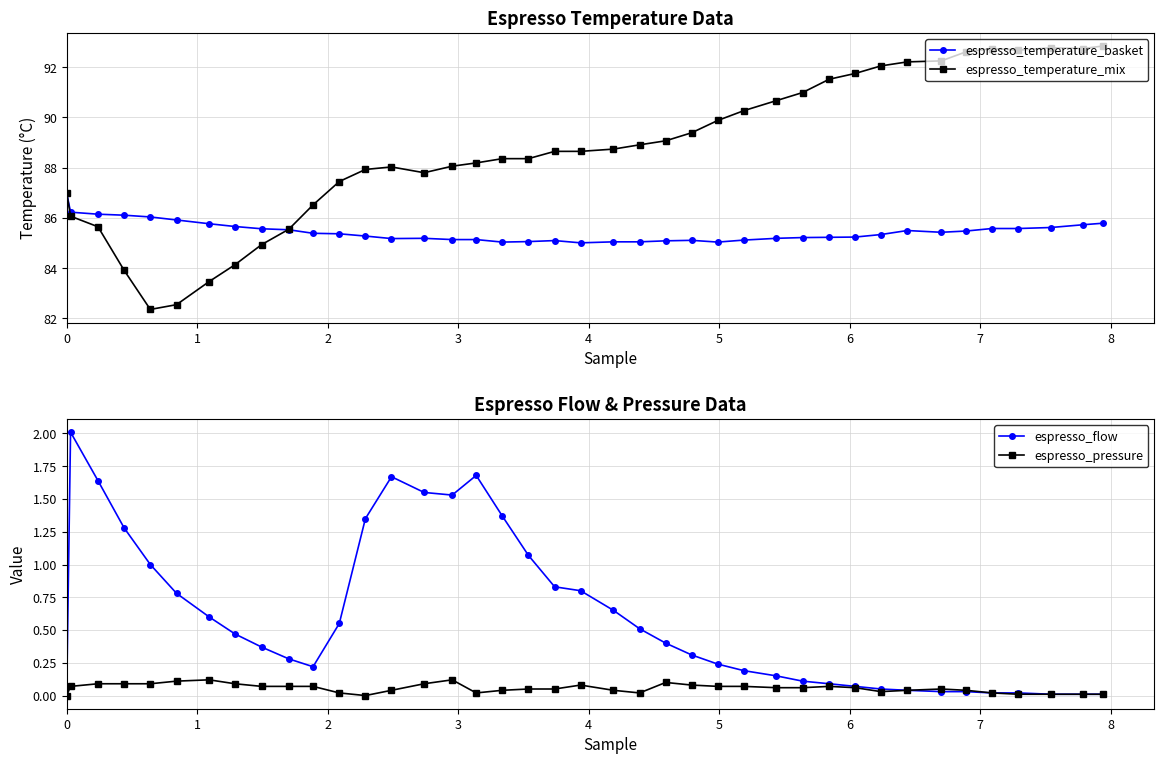

Reading left to right, what are all the values shown in this chart?

espresso_temperature_basket: 87.0	86.2	86.2	86.1	86.0	85.9	85.8	85.7	85.6	85.5	85.4	85.4	85.3	85.2	85.2	85.1	85.1	85.0	85.1	85.1	85.0	85.0	85.0	85.1	85.1	85.0	85.1	85.2	85.2	85.2	85.2	85.3	85.5	85.4	85.5	85.6	85.6	85.6	85.7	85.8
espresso_temperature_mix: 87.0	86.1	85.7	83.9	82.4	82.5	83.5	84.1	84.9	85.5	86.5	87.5	87.9	88.0	87.8	88.1	88.2	88.4	88.4	88.7	88.7	88.7	88.9	89.1	89.4	89.9	90.3	90.7	91.0	91.5	91.8	92.0	92.2	92.2	92.6	92.7	92.7	92.8	92.7	92.8
espresso_flow: 0.0	2.0	1.6	1.3	1.0	0.8	0.6	0.5	0.4	0.3	0.2	0.6	1.4	1.7	1.6	1.5	1.7	1.4	1.1	0.8	0.8	0.7	0.5	0.4	0.3	0.2	0.2	0.1	0.1	0.1	0.1	0.1	0.0	0.0	0.0	0.0	0.0	0.0	0.0	0.0
espresso_pressure: 0.0	0.1	0.1	0.1	0.1	0.1	0.1	0.1	0.1	0.1	0.1	0.0	0.0	0.0	0.1	0.1	0.0	0.0	0.1	0.1	0.1	0.0	0.0	0.1	0.1	0.1	0.1	0.1	0.1	0.1	0.1	0.0	0.0	0.1	0.0	0.0	0.0	0.0	0.0	0.0